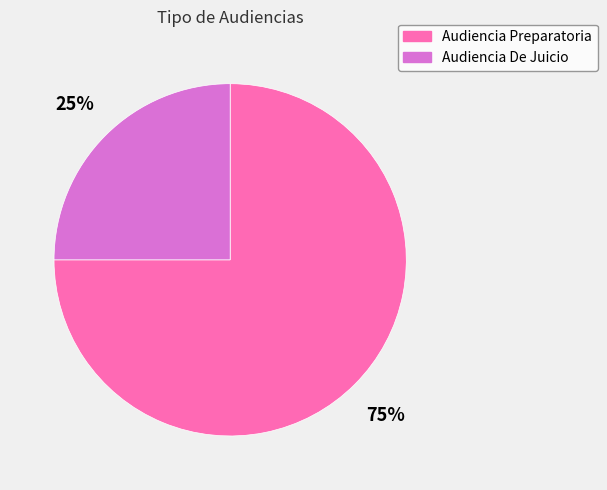

To the nearest percent, what is the combined percentage of Audiencia De Juicio and Audiencia Preparatoria?

100%